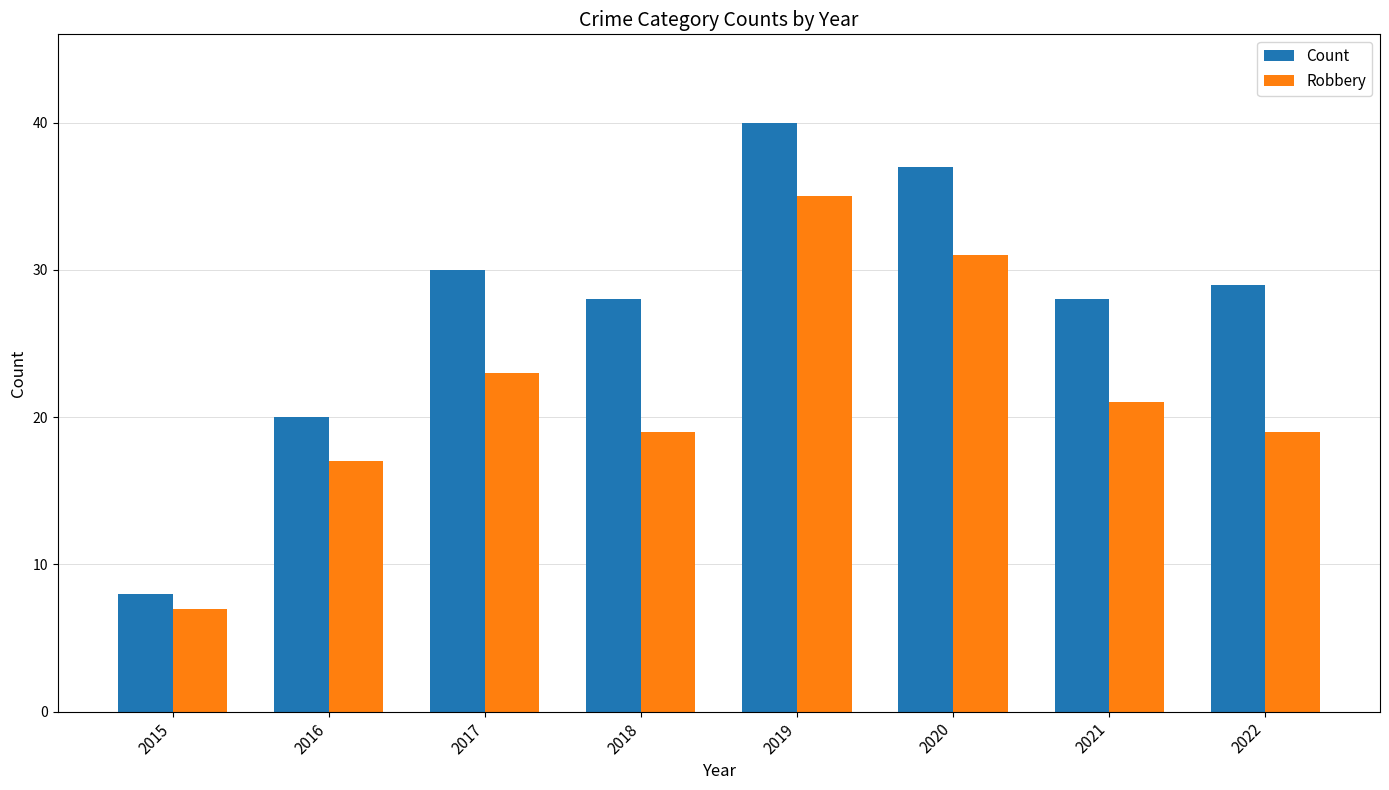

Which category has the highest value in the Count series?

2019